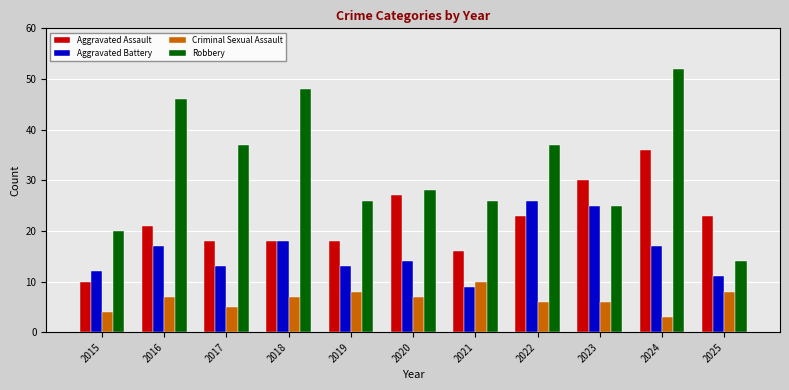

What is the total value across all series at 2022?

92